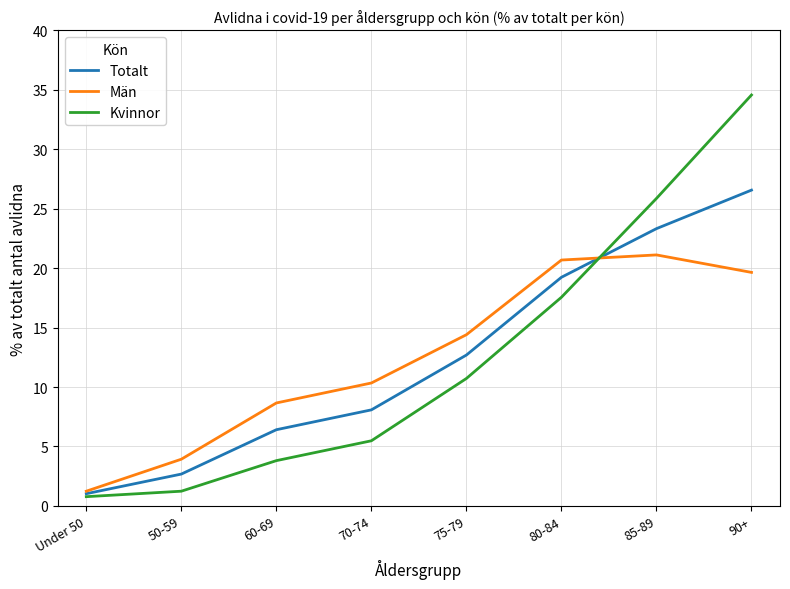

How many values in the Totalt series are below 12?

4